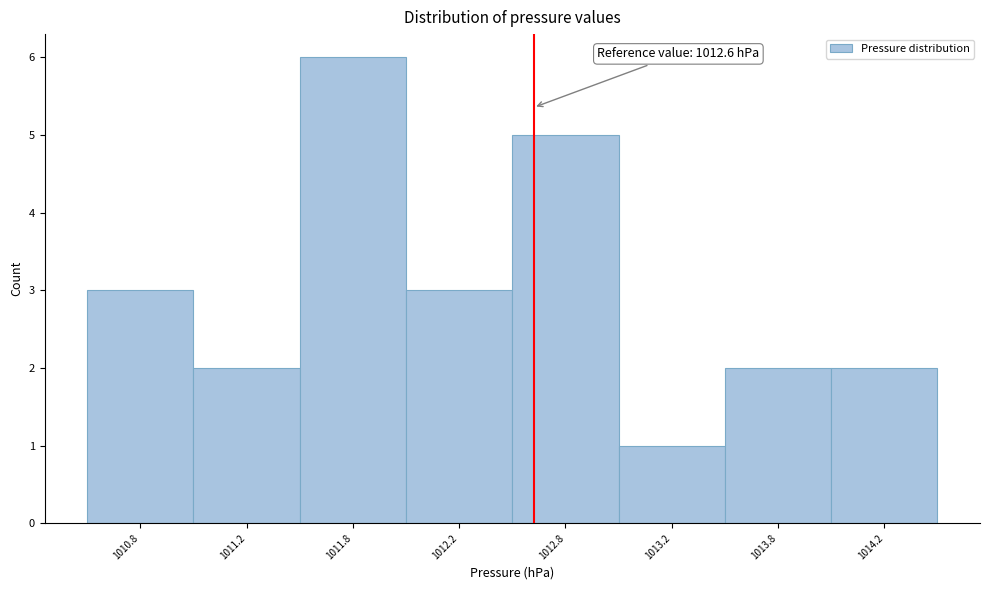

Reading left to right, what are all the values shown in this chart?

3	2	6	3	5	1	2	2